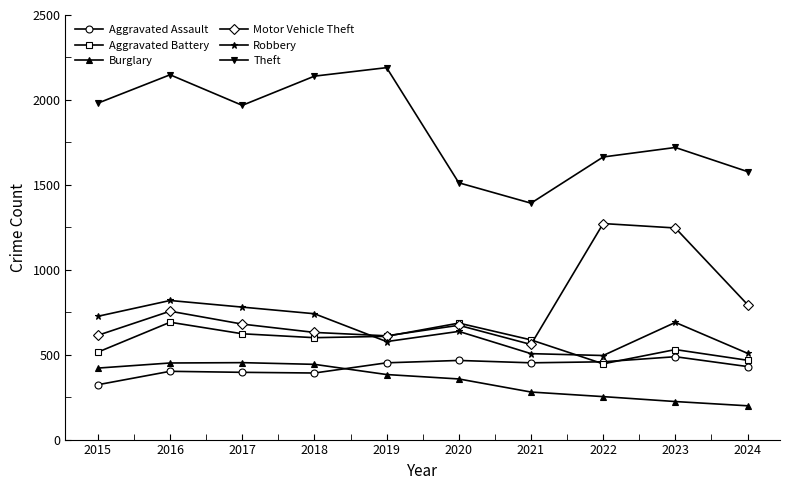

True or false: Robbery has more than 2 points higher than both neighbors.

True